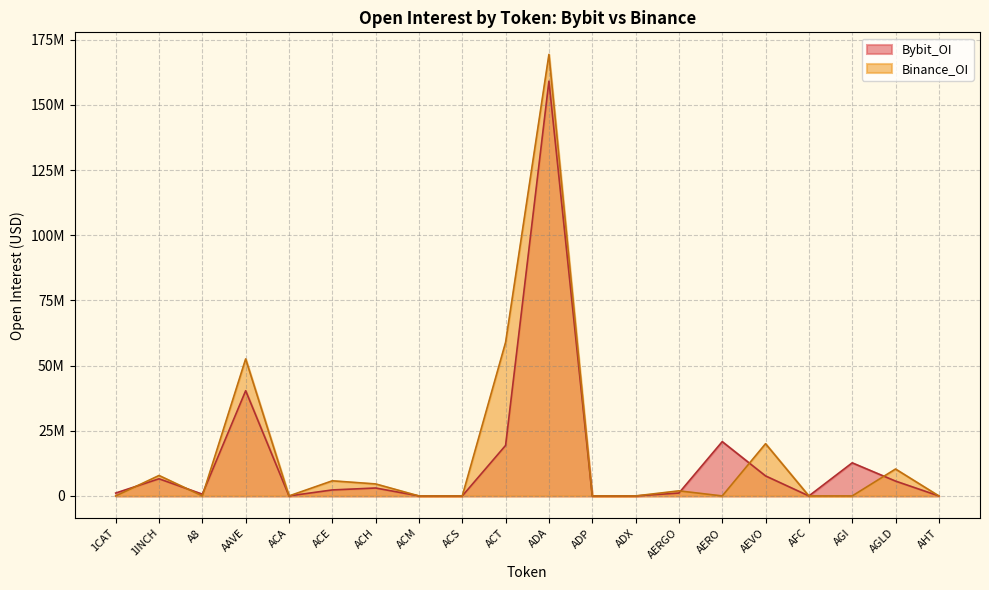

How many lines are shown in the chart?

2